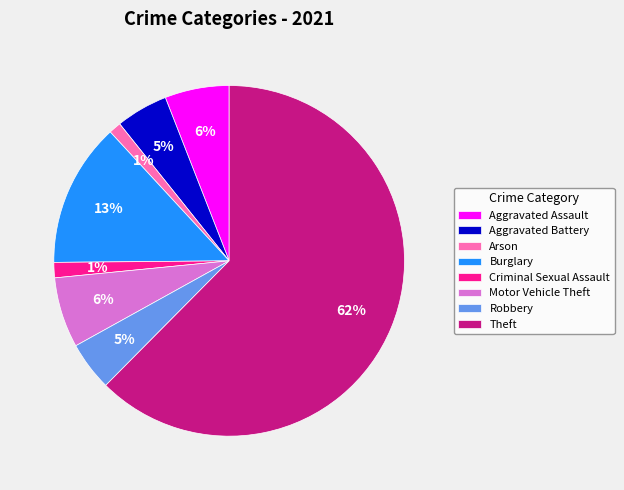

The Motor Vehicle Theft slice represents 6% of the pie. True or false?

True